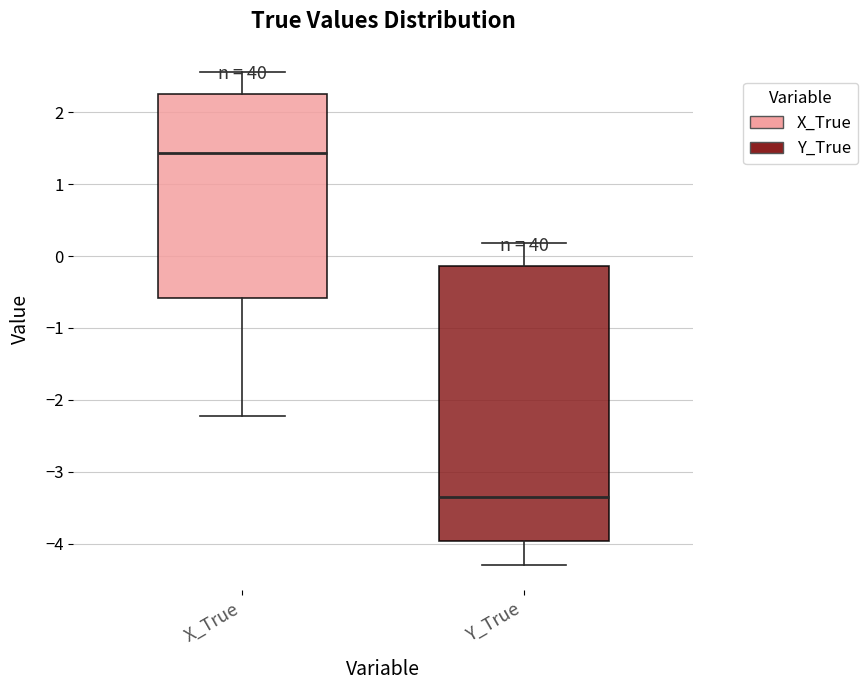

Which box is the tallest, from its lower edge to its upper edge?

Y_True